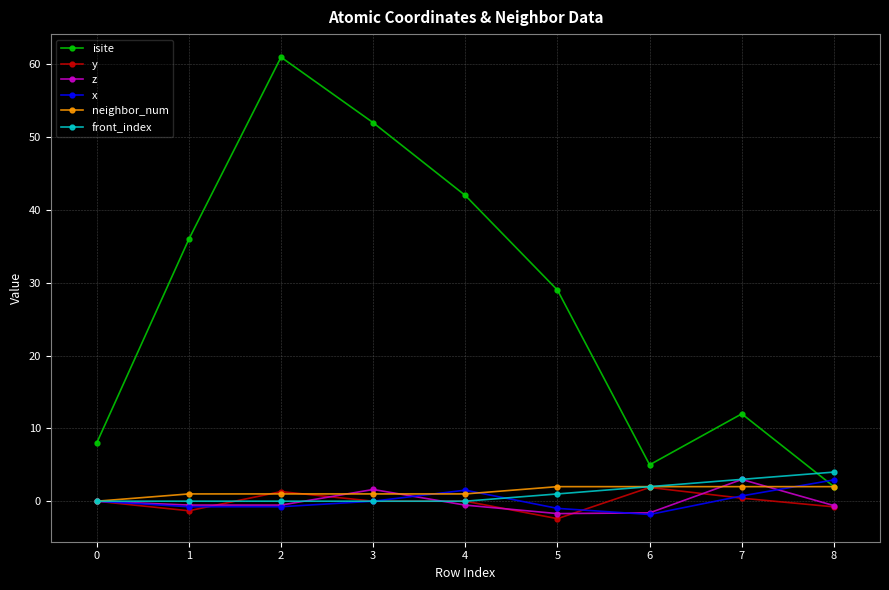

What is the spread (max minus min) of values at 0?

8.0